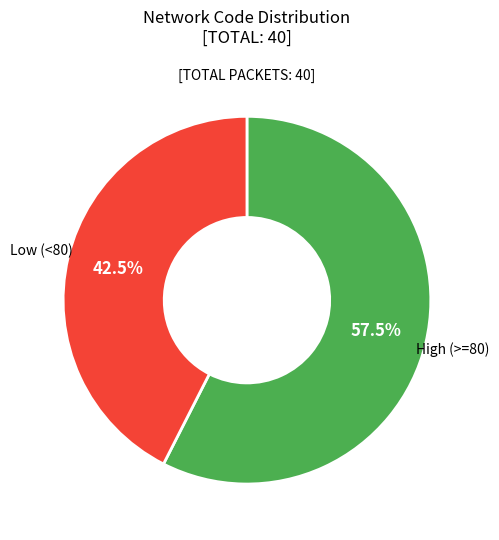

What portion of the pie excludes Low (<80)?

57.5%